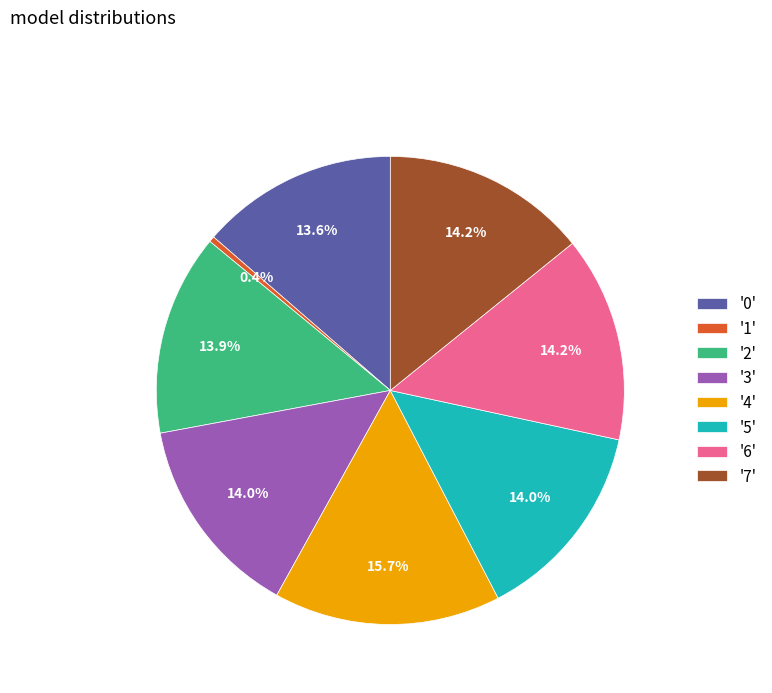

What portion of the pie excludes '2'?

86.1%